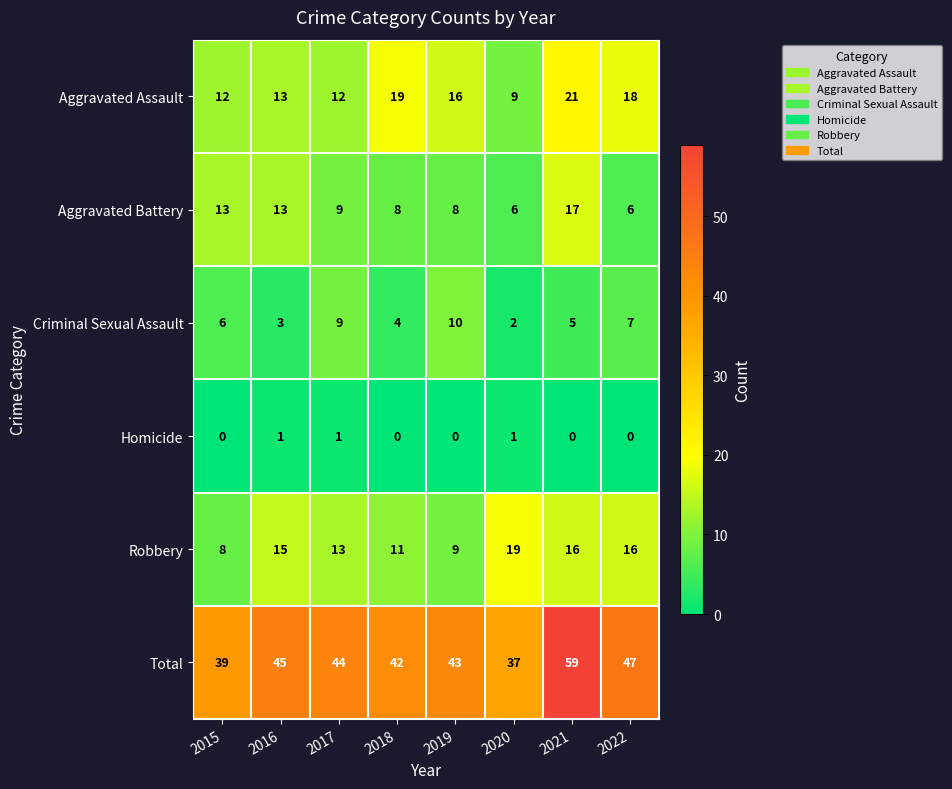

At which label does Aggravated Assault reach its peak?

2021